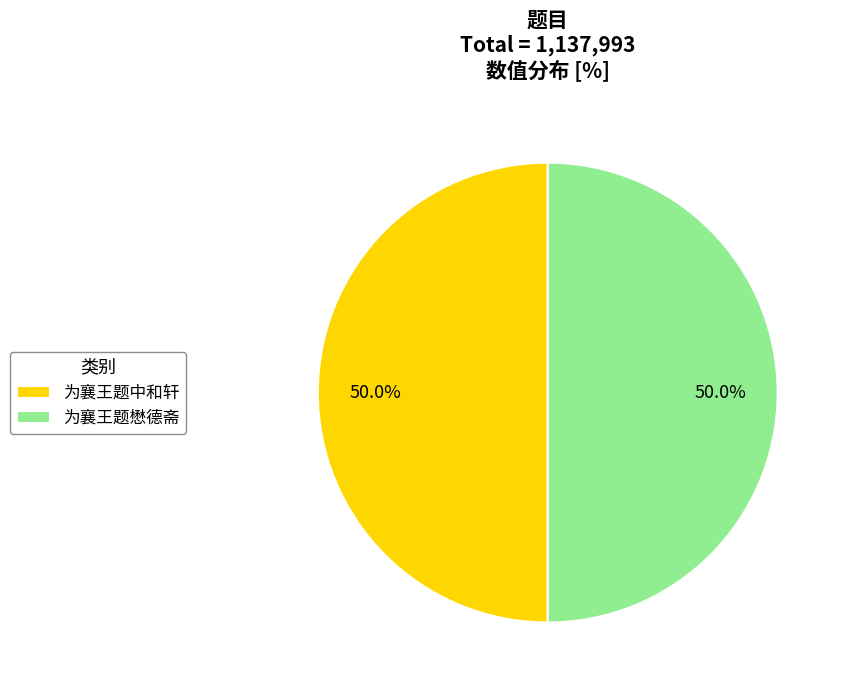

Count the number of slices in the pie.

2